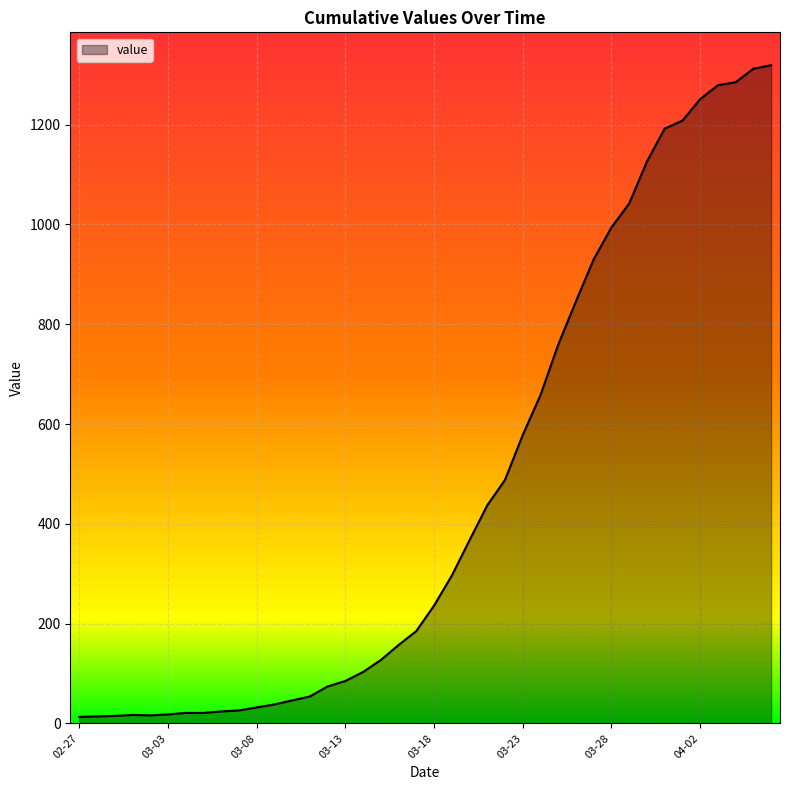

What is the difference between the maximum and minimum values?

1306